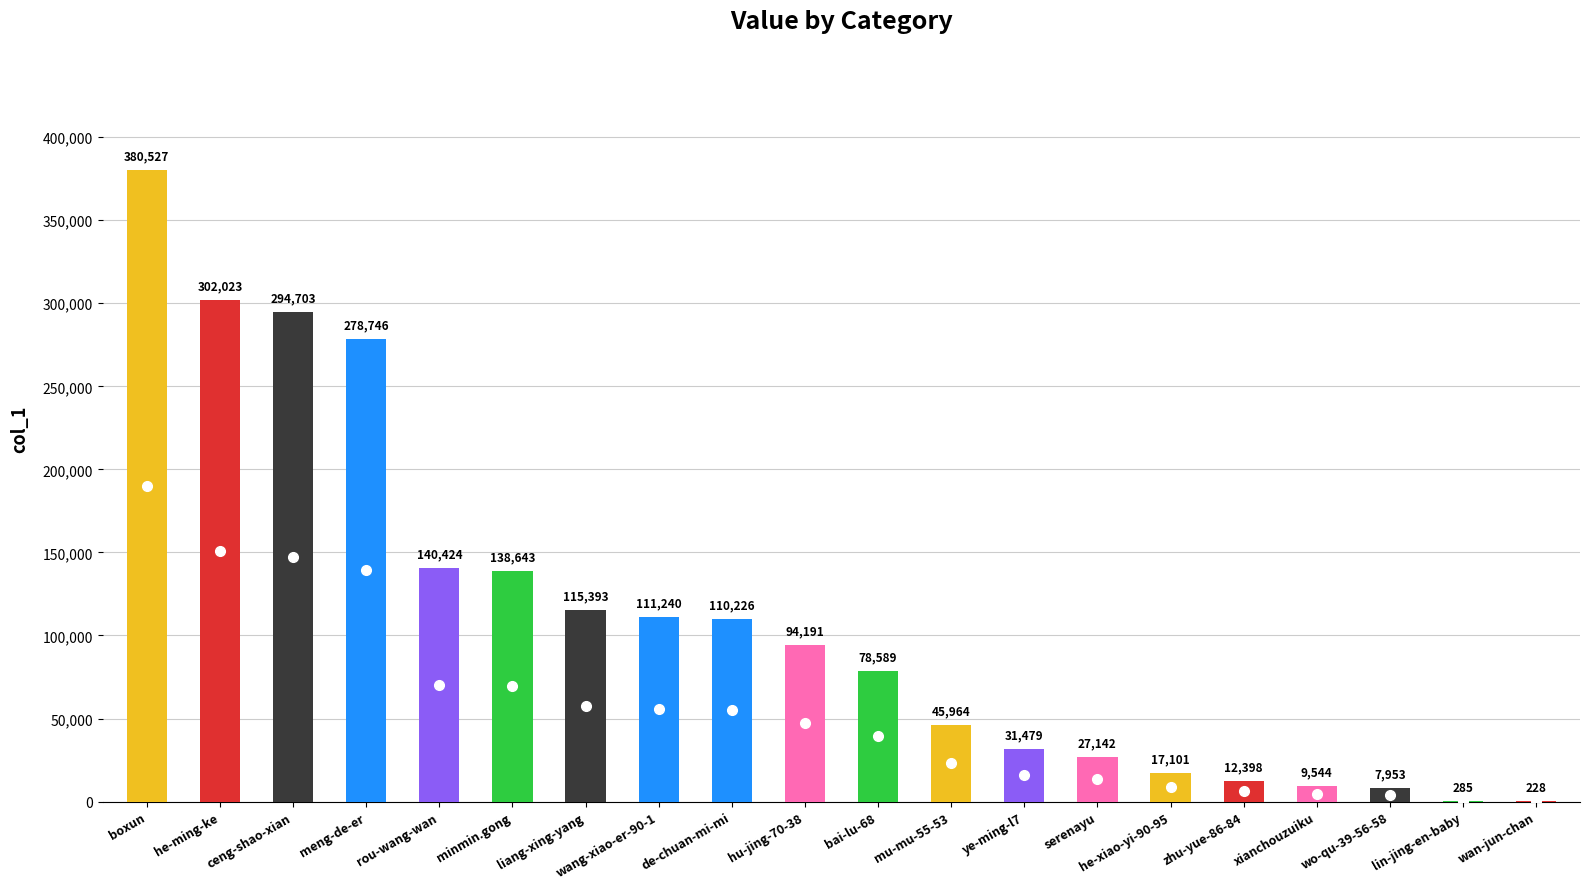

Reading right to left, extract all data points from this chart.

wan-jun-chan=228	lin-jing-en-baby=285	wo-qu-39-56-58=7953	xianchouzuiku=9544	zhu-yue-86-84=12398	he-xiao-yi-90-95=17101	serenayu=27142	ye-ming-l7=31479	mu-mu-55-53=45964	bai-lu-68=78589	hu-jing-70-38=94191	de-chuan-mi-mi=110226	wang-xiao-er-90-1=111240	liang-xing-yang=115393	minmin.gong=138643	rou-wang-wan=140424	meng-de-er=278746	ceng-shao-xian=294703	he-ming-ke=302023	boxun=380527